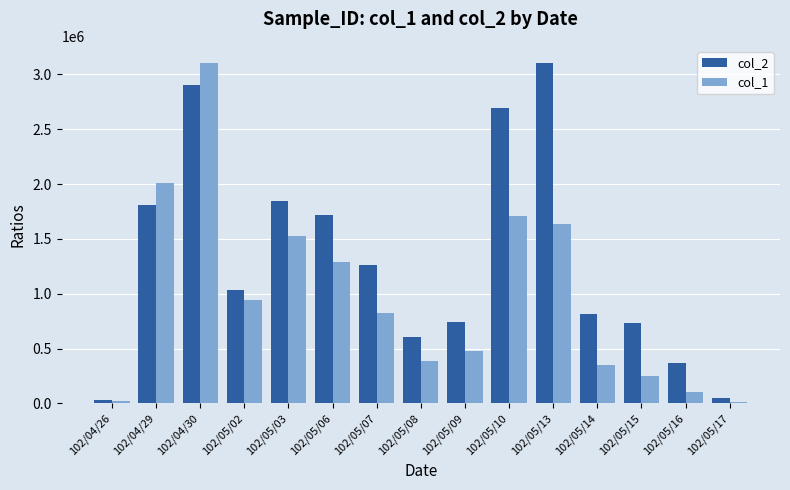

Which series changed the most between 102/04/30 and 102/05/03?

col_1